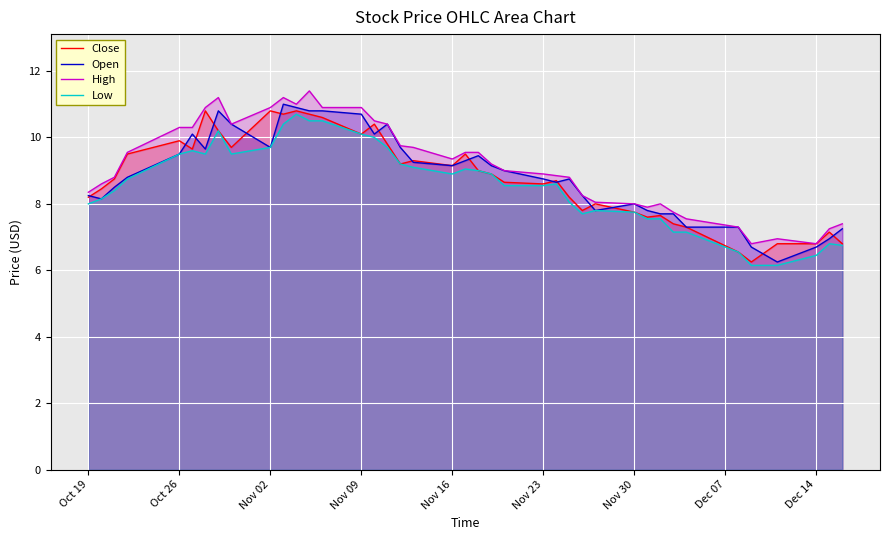

True or false: Low and Open intersect in this chart.

False